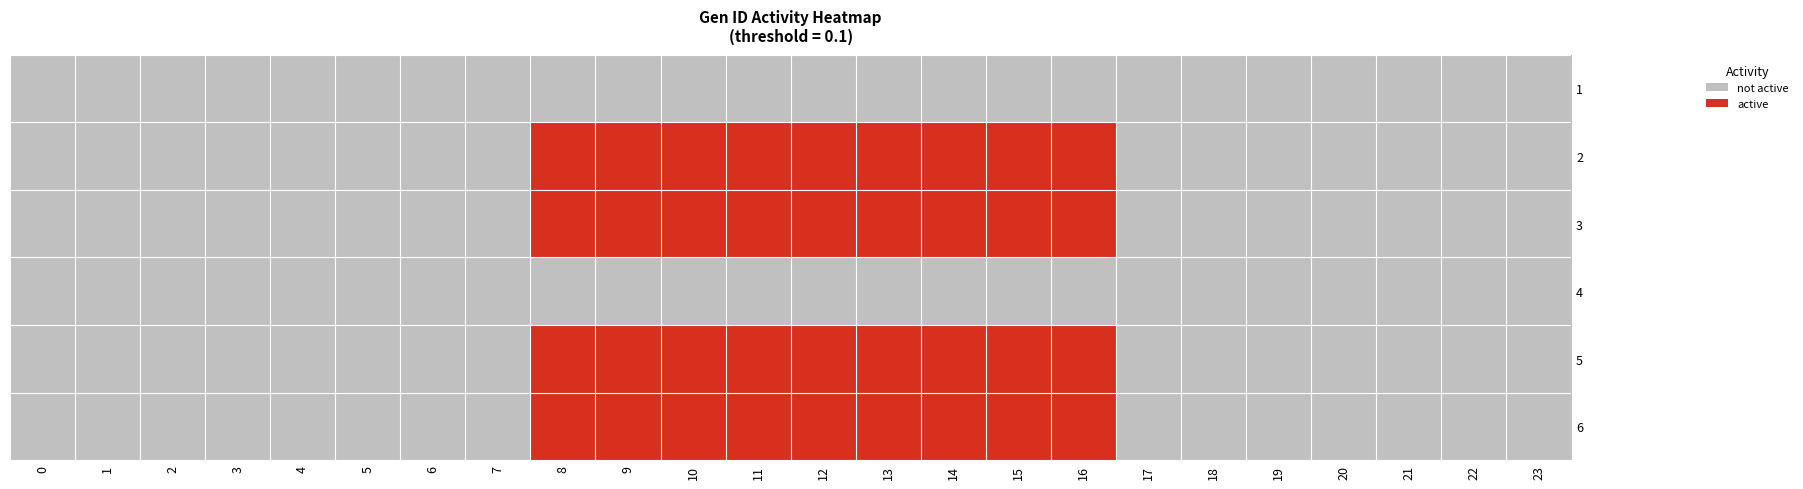

Reading right to left, what are all the values shown in this chart?

1: 23=0	22=0	21=0	20=0	19=0	18=0	17=0	16=0	15=0	14=0	13=0	12=0	11=0	10=0	9=0	8=0	7=0	6=0	5=0	4=0	3=0	2=0	1=0	0=0
2: 23=0	22=0	21=0	20=0	19=0	18=0	17=0	16=1	15=1	14=1	13=1	12=1	11=1	10=1	9=1	8=1	7=0	6=0	5=0	4=0	3=0	2=0	1=0	0=0
3: 23=0	22=0	21=0	20=0	19=0	18=0	17=0	16=1	15=1	14=1	13=1	12=1	11=1	10=1	9=1	8=1	7=0	6=0	5=0	4=0	3=0	2=0	1=0	0=0
4: 23=0	22=0	21=0	20=0	19=0	18=0	17=0	16=0	15=0	14=0	13=0	12=0	11=0	10=0	9=0	8=0	7=0	6=0	5=0	4=0	3=0	2=0	1=0	0=0
5: 23=0	22=0	21=0	20=0	19=0	18=0	17=0	16=1	15=1	14=1	13=1	12=1	11=1	10=1	9=1	8=1	7=0	6=0	5=0	4=0	3=0	2=0	1=0	0=0
6: 23=0	22=0	21=0	20=0	19=0	18=0	17=0	16=1	15=1	14=1	13=1	12=1	11=1	10=1	9=1	8=1	7=0	6=0	5=0	4=0	3=0	2=0	1=0	0=0